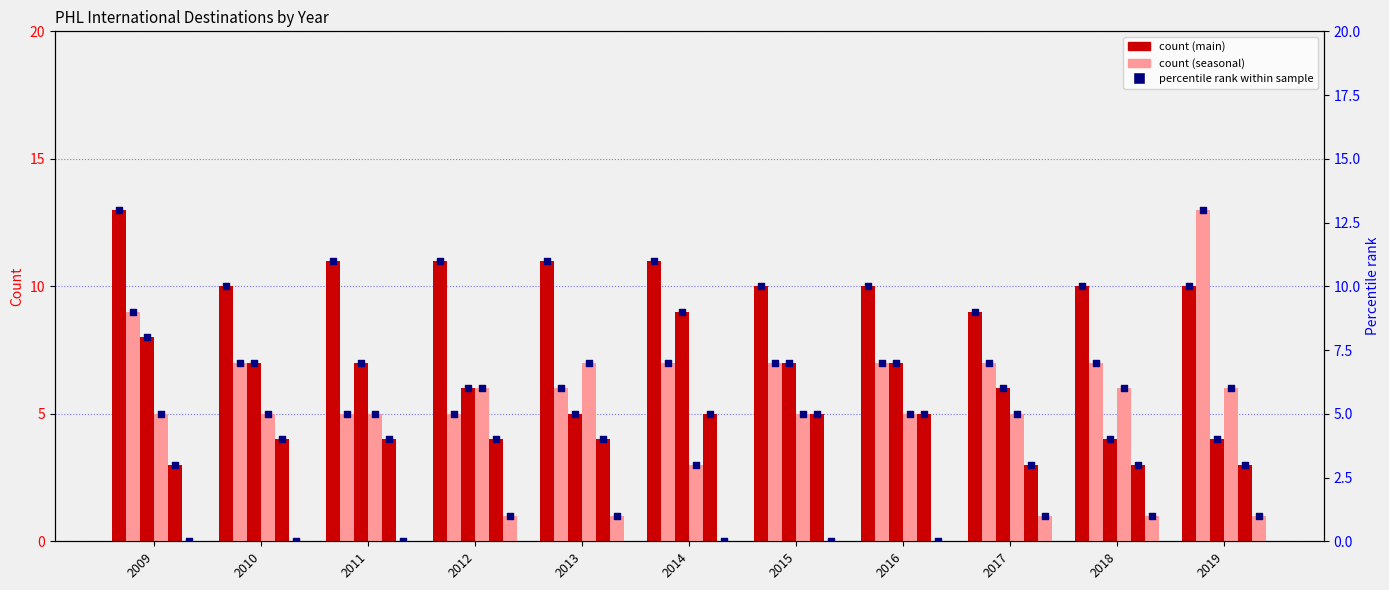

Is the value of European (seasonal) at 2010 greater than the value of Caribbean at 2017?

Yes